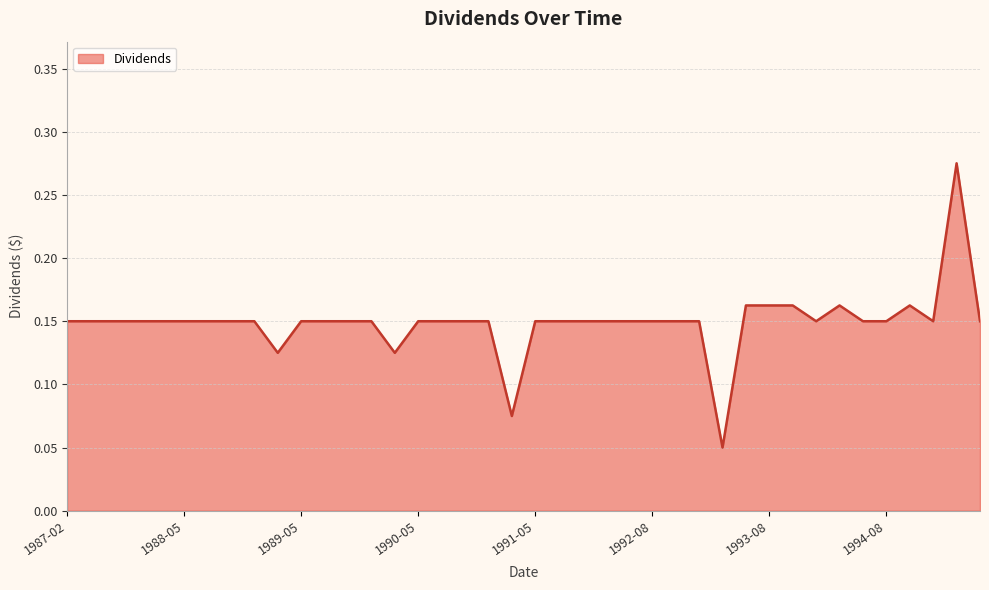

Reading left to right, transcribe all the data shown in this chart.

0.1	0.1	0.1	0.1	0.1	0.1	0.1	0.1	0.1	0.1	0.1	0.1	0.1	0.1	0.1	0.1	0.1	0.1	0.1	0.1	0.1	0.1	0.1	0.1	0.1	0.1	0.1	0.1	0.1	0.2	0.2	0.2	0.1	0.2	0.1	0.1	0.2	0.1	0.3	0.1